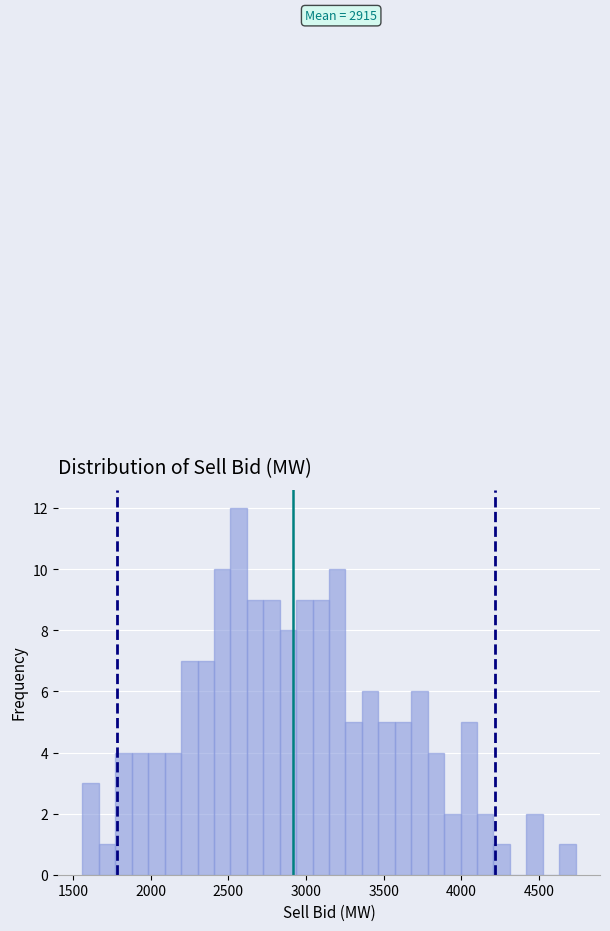

Read against the x-axis, roughly where is the centre of the tallest bar?

2550